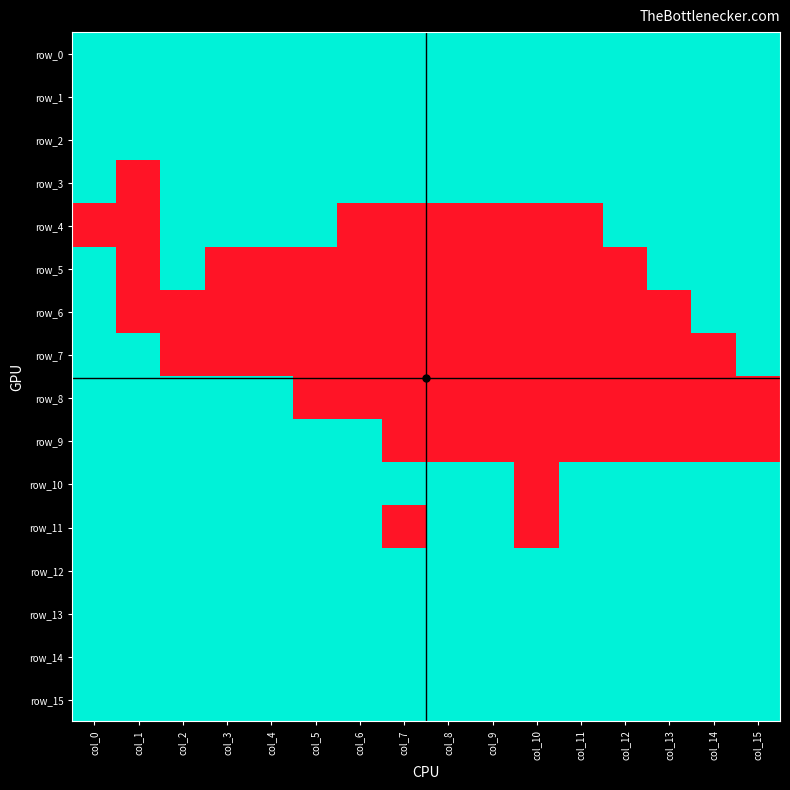

How many series are shown in this chart?

16